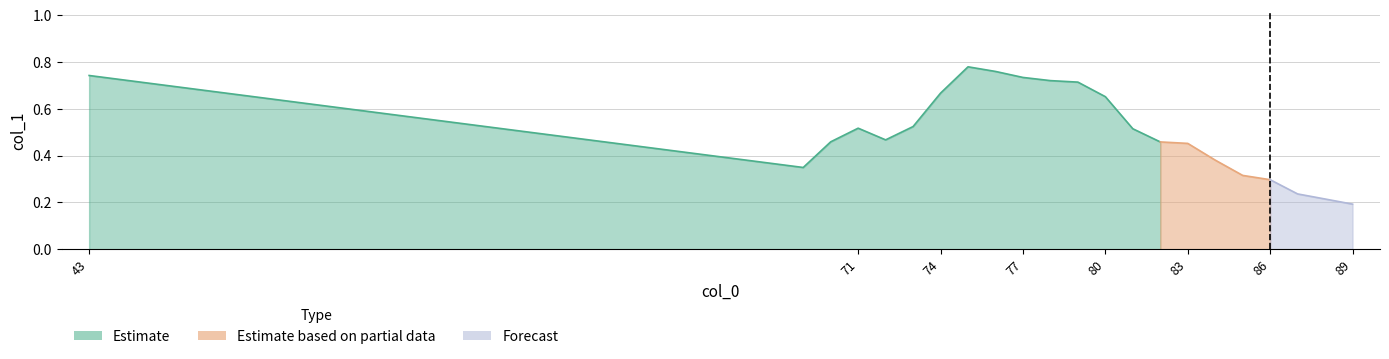

Reading right to left, extract all data points from this chart.

0.2	0.2	0.2	0.3	0.3	0.4	0.5	0.5	0.5	0.7	0.7	0.7	0.7	0.8	0.8	0.7	0.5	0.5	0.5	0.5	0.3	0.7